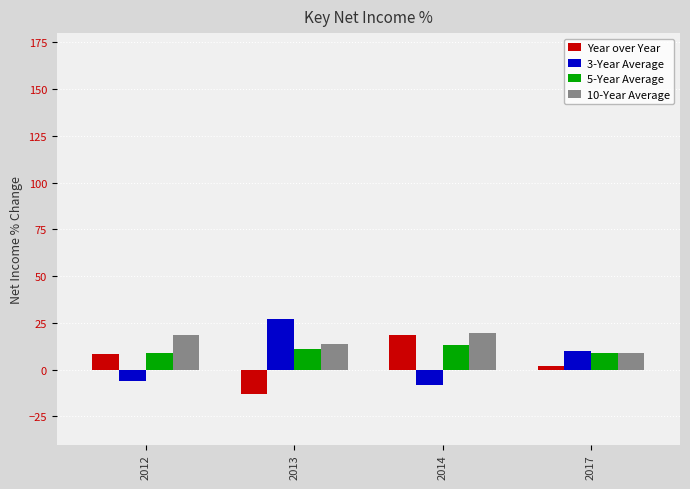

Between 2012 and 2017, which series saw the biggest shift?

3-Year Average